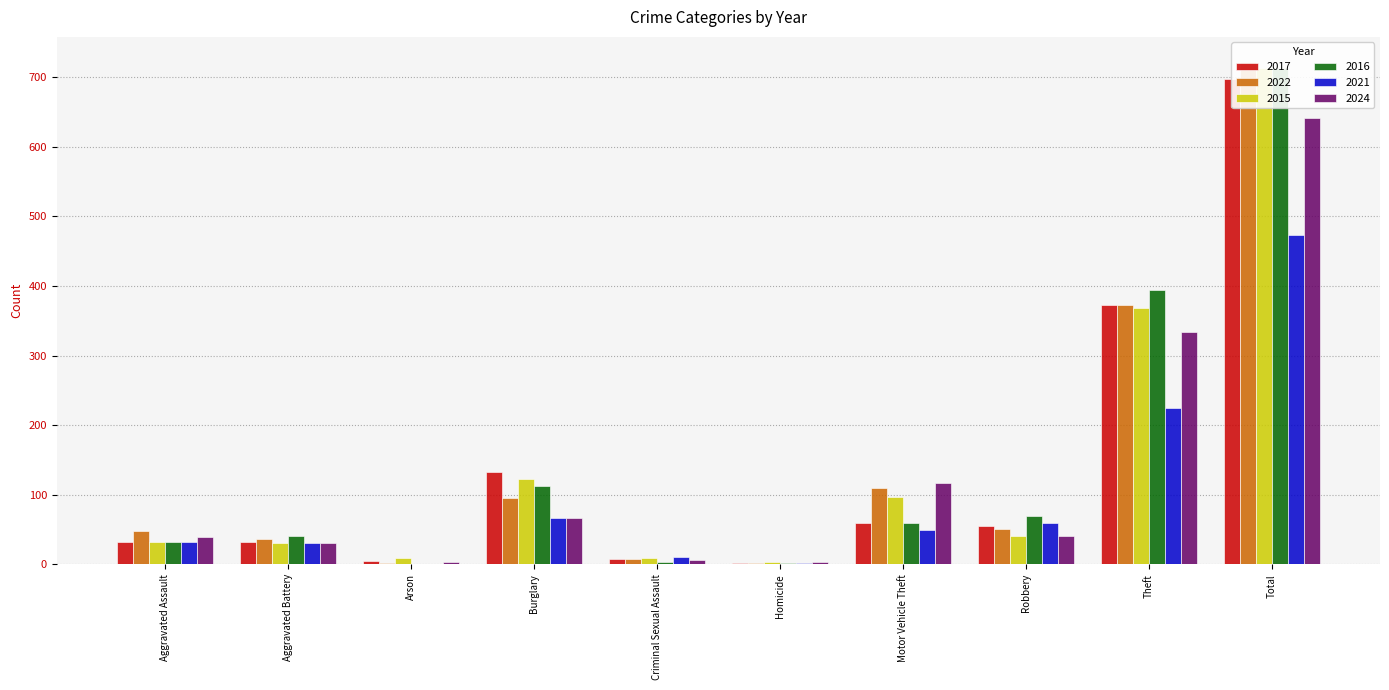

What is the difference between the maximum and minimum values in the 2017 series?

695